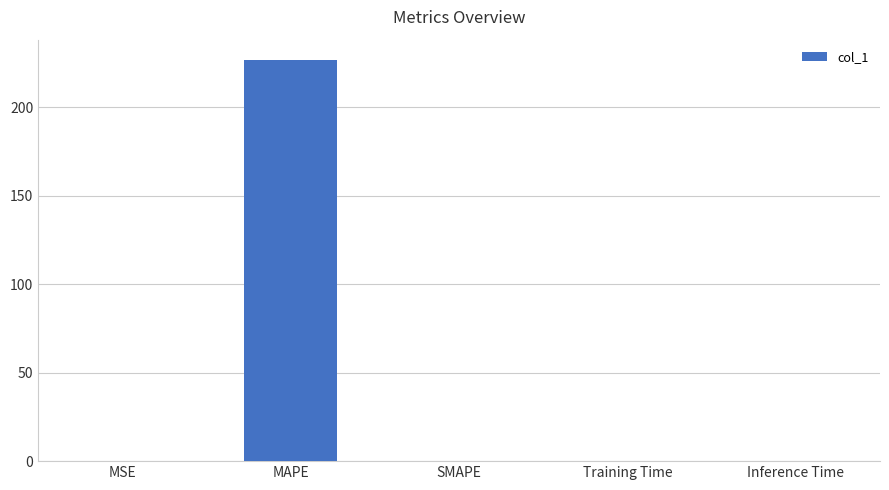

How many data points does each series have?

5